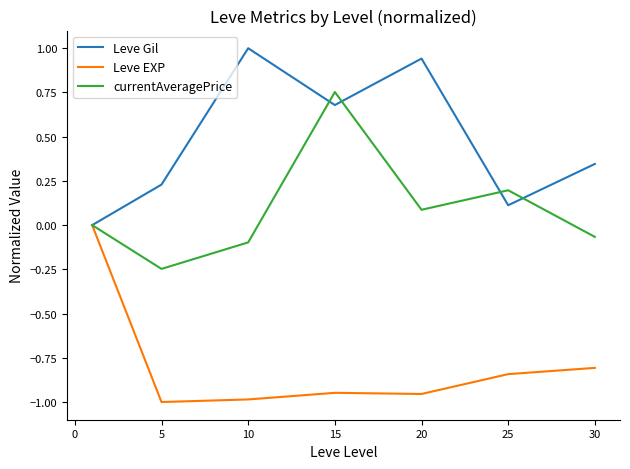

Rank the series by their average value, from highest to lowest.

Leve Gil, currentAveragePrice, Leve EXP